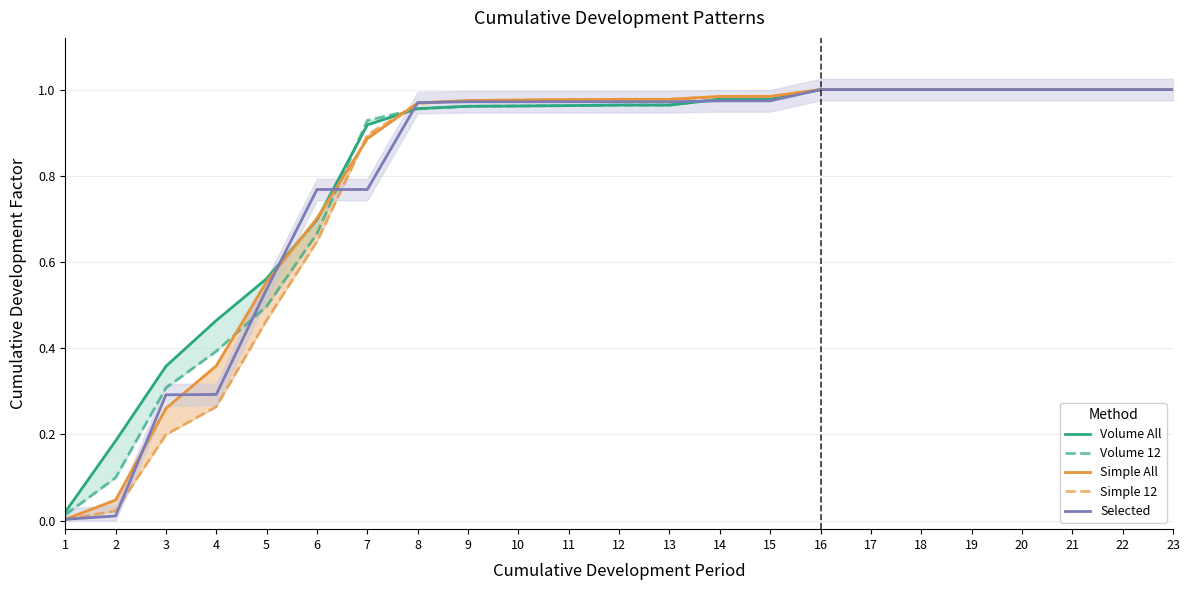

Which has a higher value, 15 or 23?

23